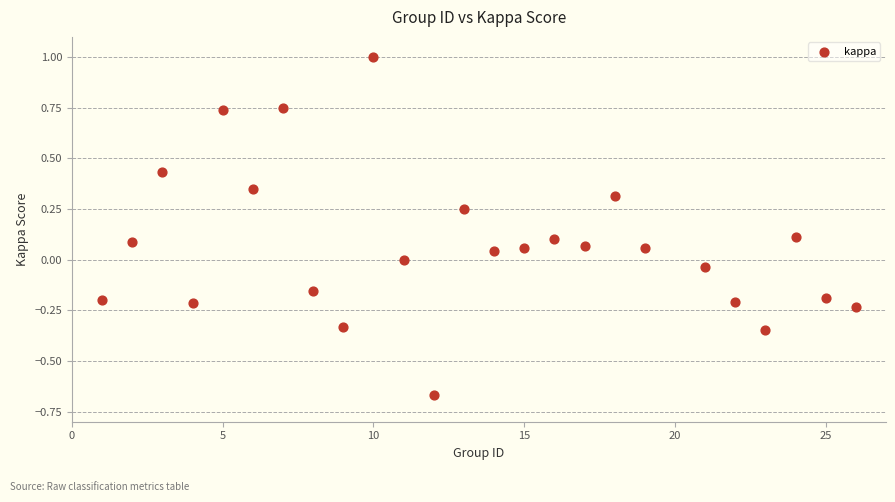

What is the range of Y values (max minus min)?

1.7